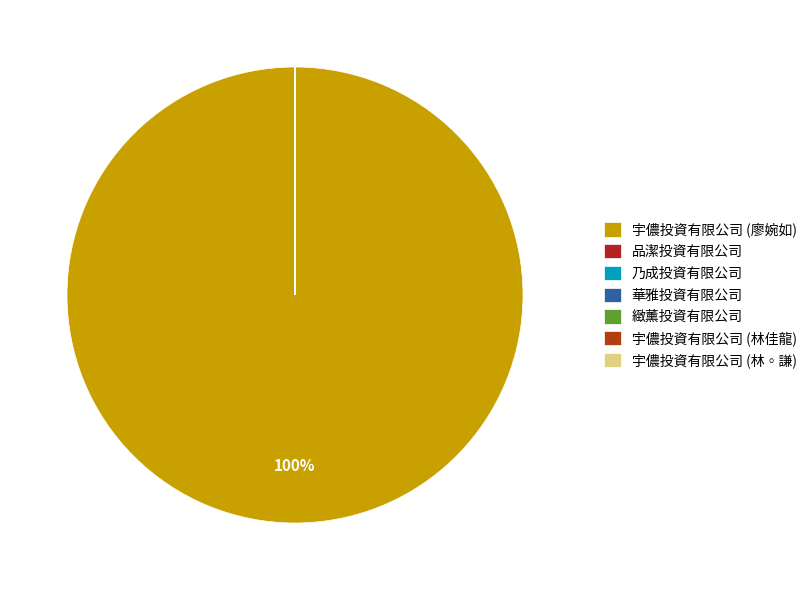

Which category has the biggest portion of the pie?

宇儂投資有限公司 (廖婉如)